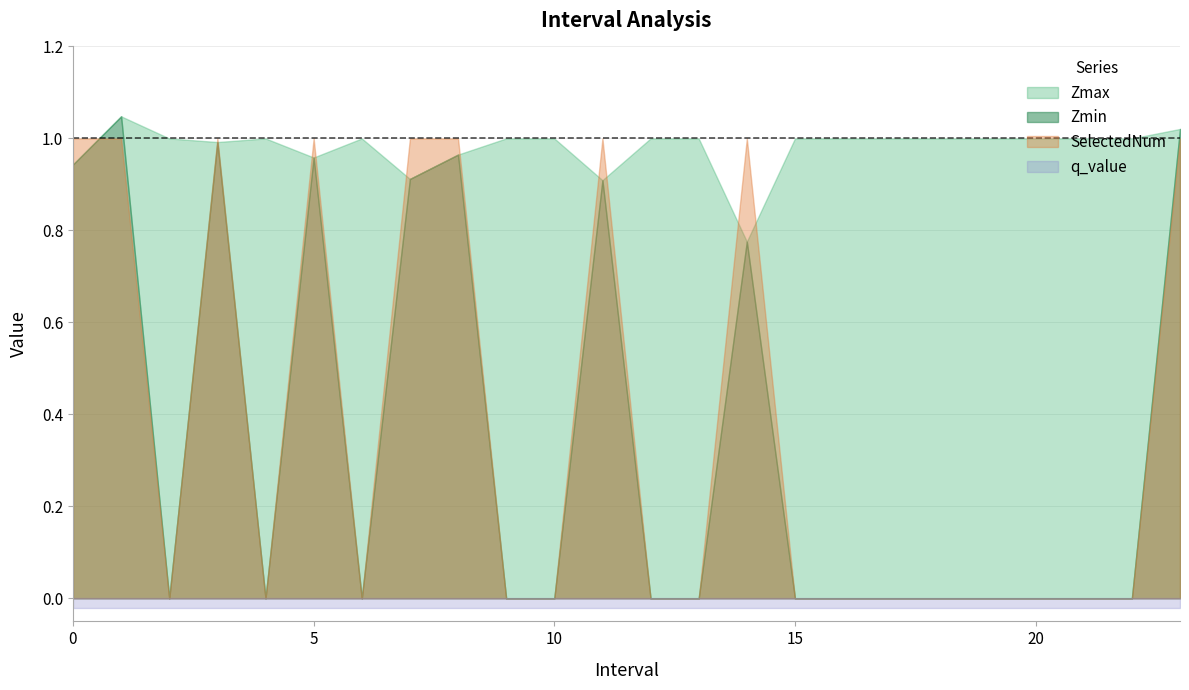

What is the total value across all series at 14.0?

2.6